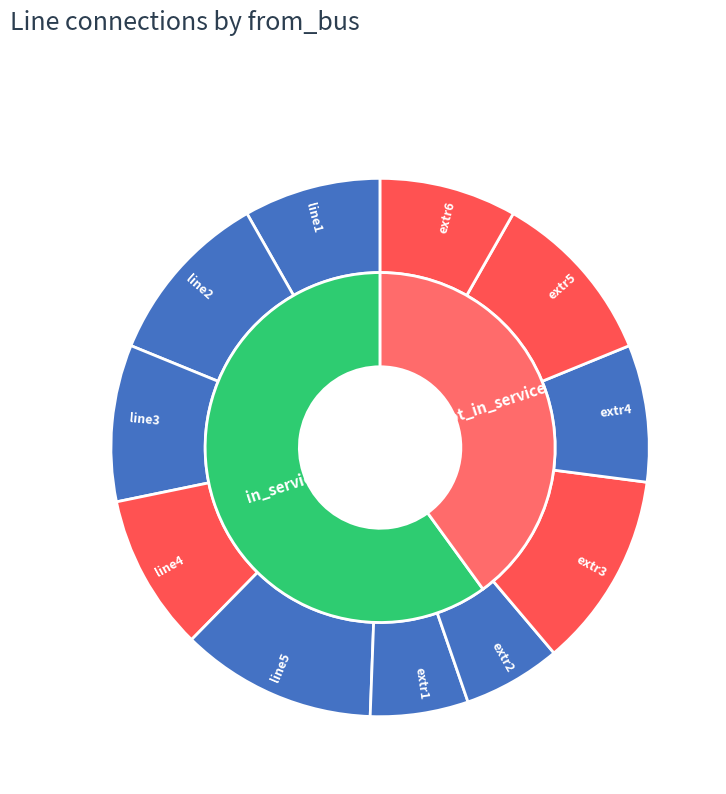

To the nearest percent, what is the difference between the largest and smallest slice percentages?

6%